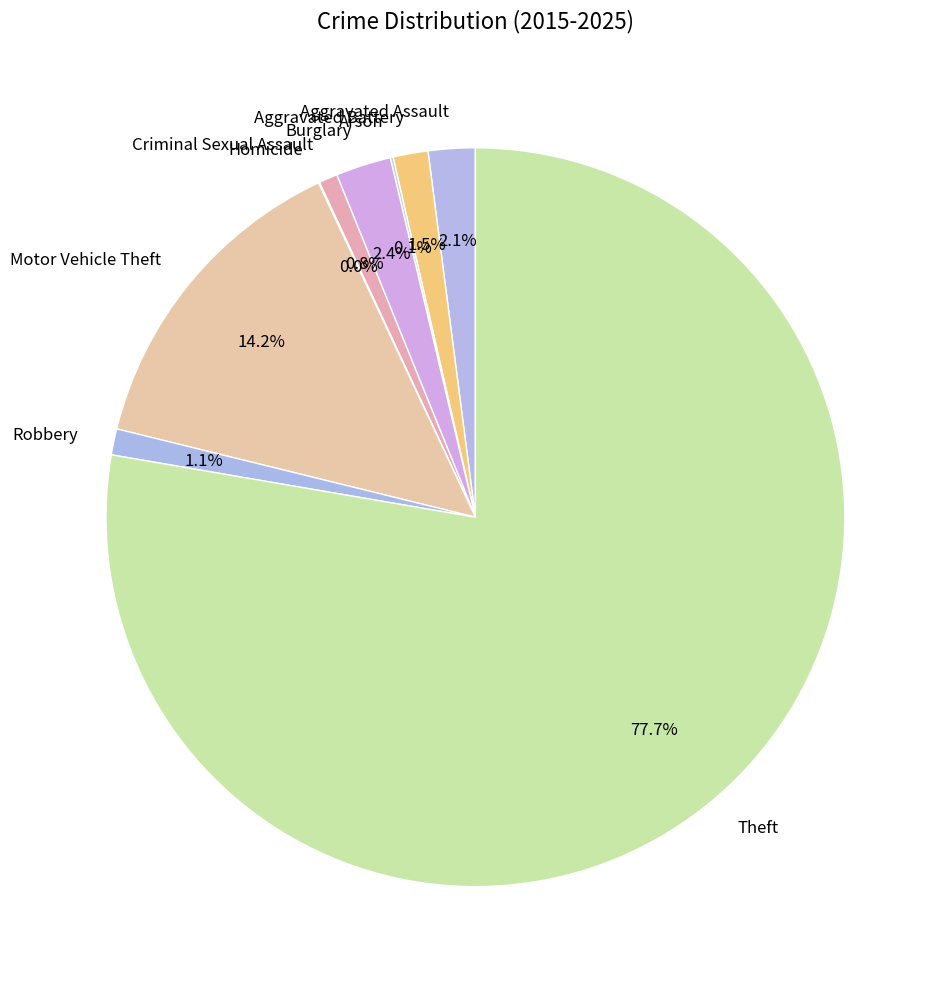

Which slice represents more than half of the pie?

Theft